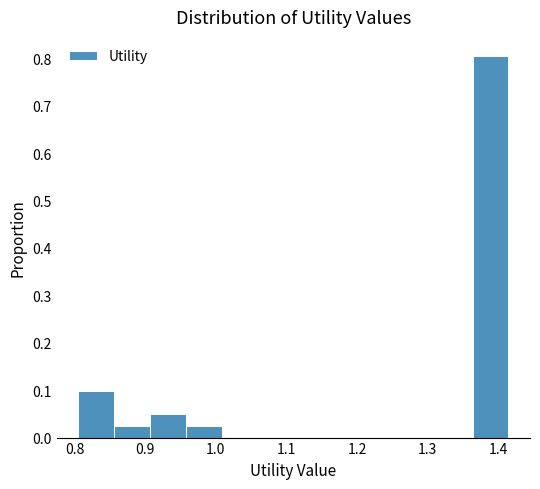

Reading left to right, transcribe this chart: for each bar, give the range it covers on the x-axis and its height. Neither the bar edges nor the heights are printed on the chart, so give them approximately, as read against the axes.

0.81 to 0.86: 0.10
0.86 to 0.91: 0.02
0.91 to 0.96: 0.05
0.96 to 1.01: 0.02
1.01 to 1.06: 0
1.06 to 1.11: 0
1.11 to 1.16: 0
1.16 to 1.21: 0
1.21 to 1.26: 0
1.26 to 1.31: 0
1.31 to 1.36: 0
1.36 to 1.41: 0.80